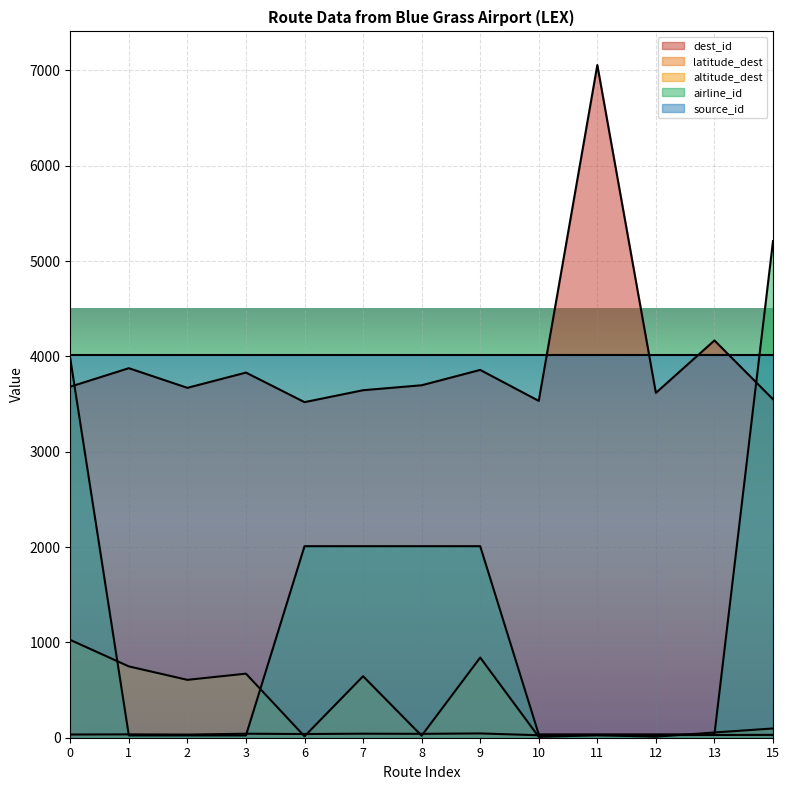

What is the sum of the altitude_dest values at 7 and 12?

656.0